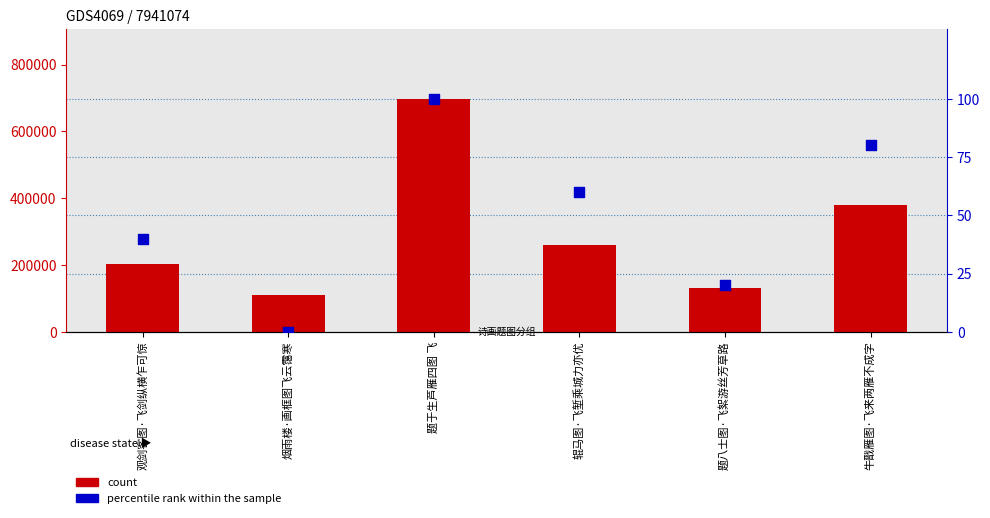

At how many categories does at least one series exceed 512545?

1